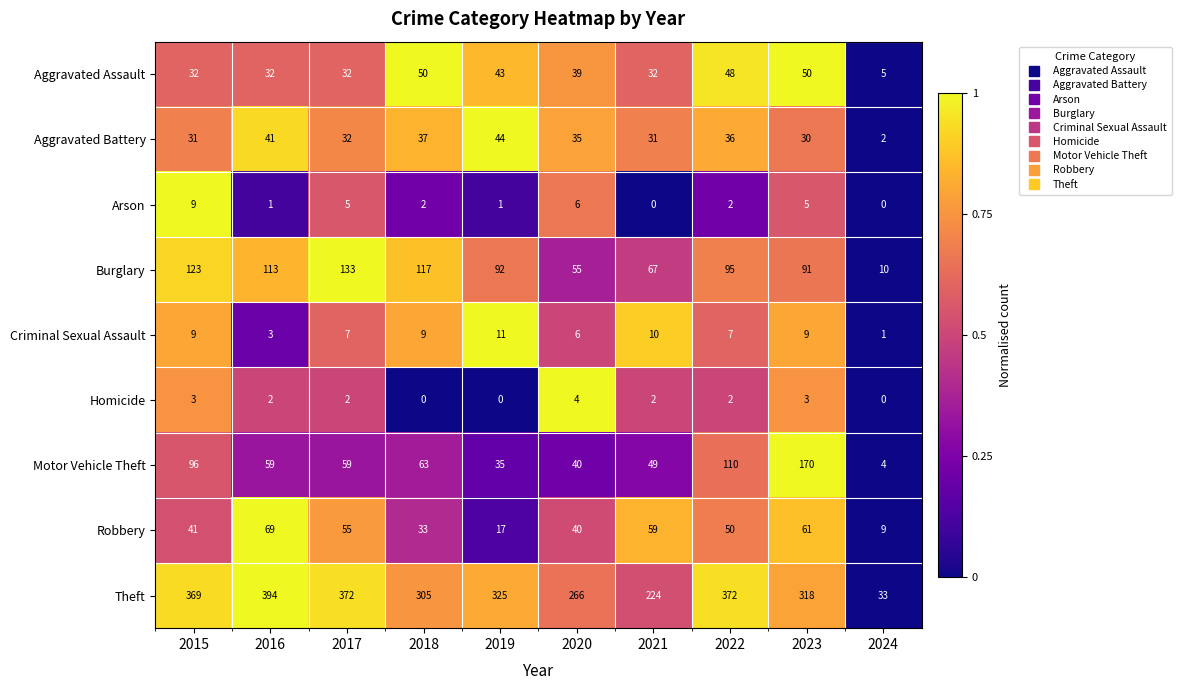

Where does the Theft series first go above 325?

2015